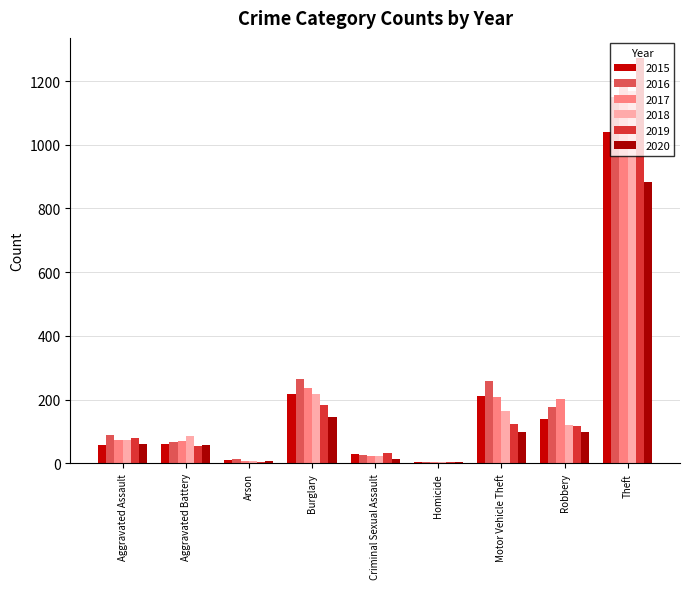

What are all the series names shown in the legend?

2015, 2016, 2017, 2018, 2019, 2020